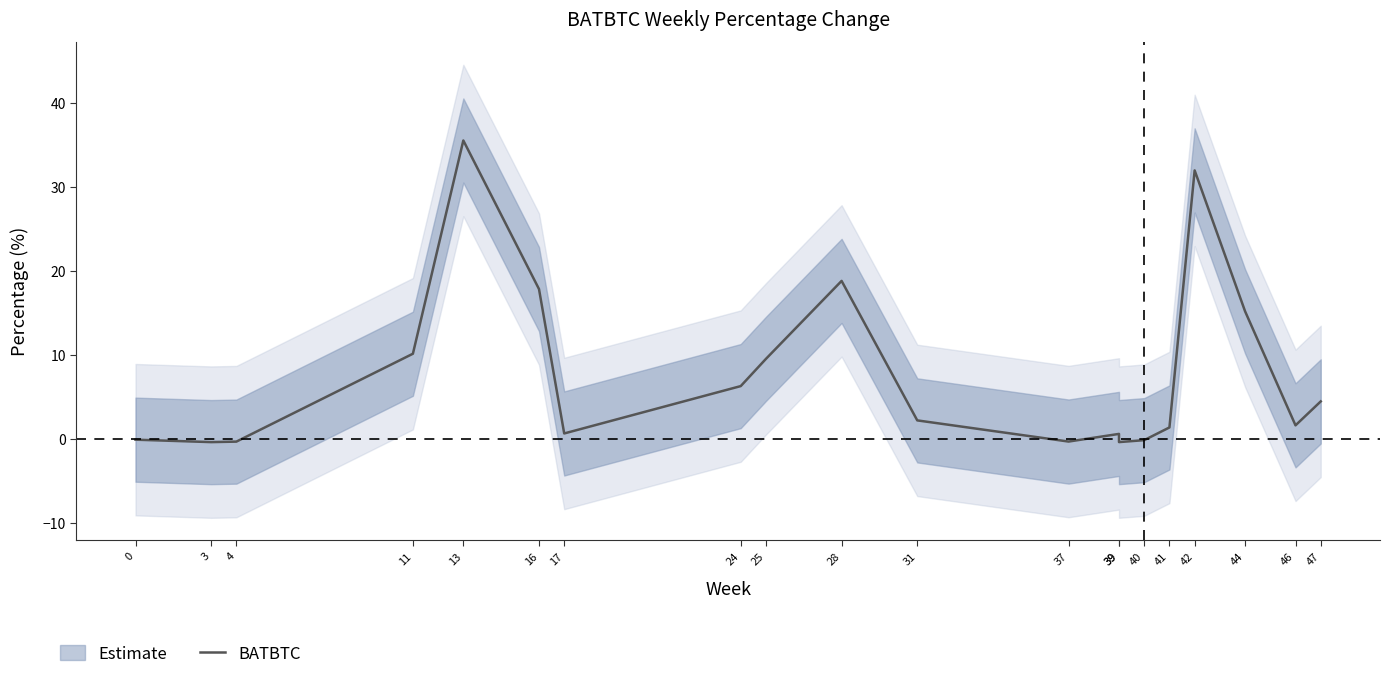

Rank the categories by value from lowest to highest.

3, 39, 4, 37, 40, 0, 39, 17, 41, 46, 31, 47, 24, 25, 11, 44, 16, 28, 42, 13